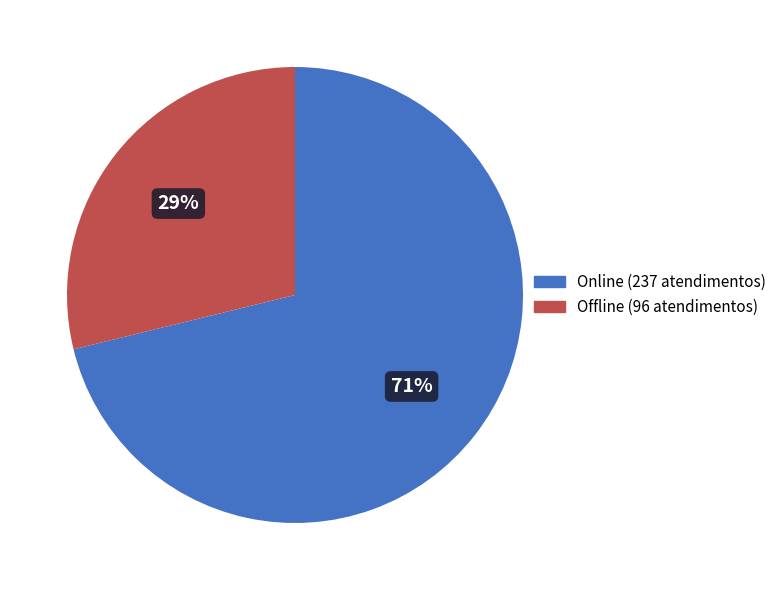

Which has a higher value, Offline (96 atendimentos) or Online (237 atendimentos)?

Online (237 atendimentos)